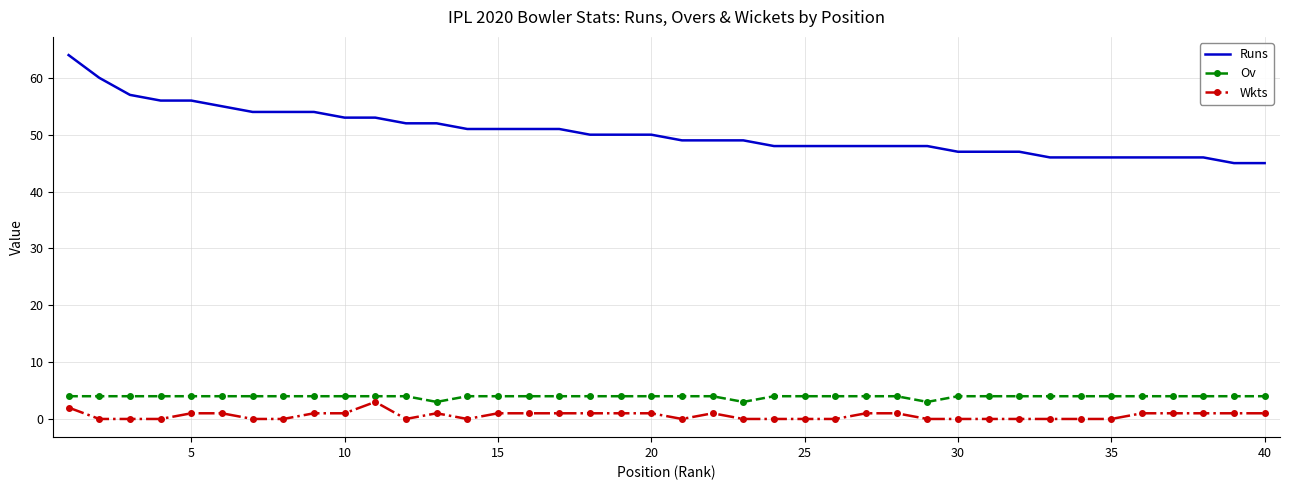

True or false: Runs and Wkts intersect in this chart.

False